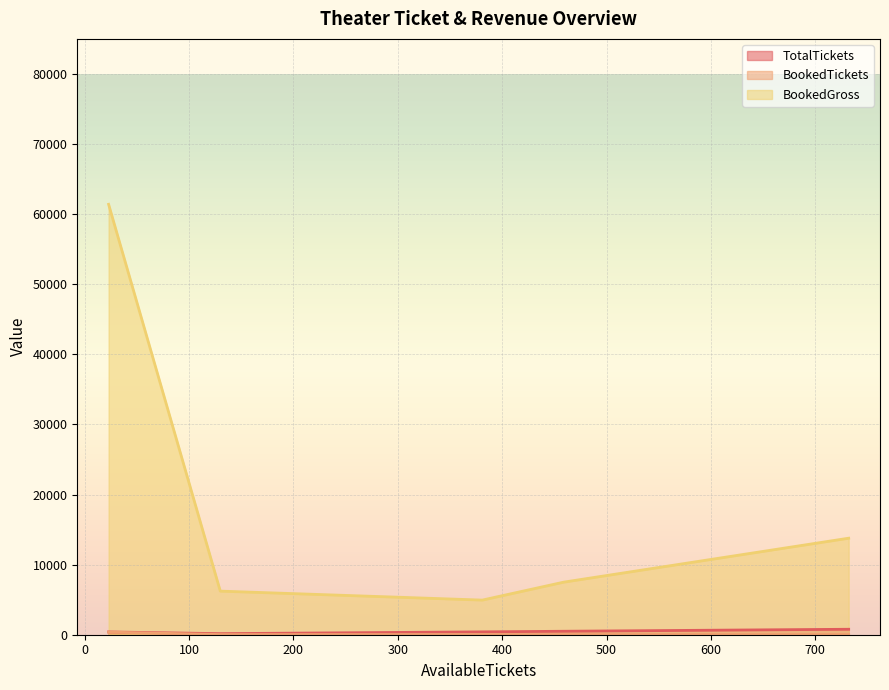

Which has a higher value, 23 or 130?

23